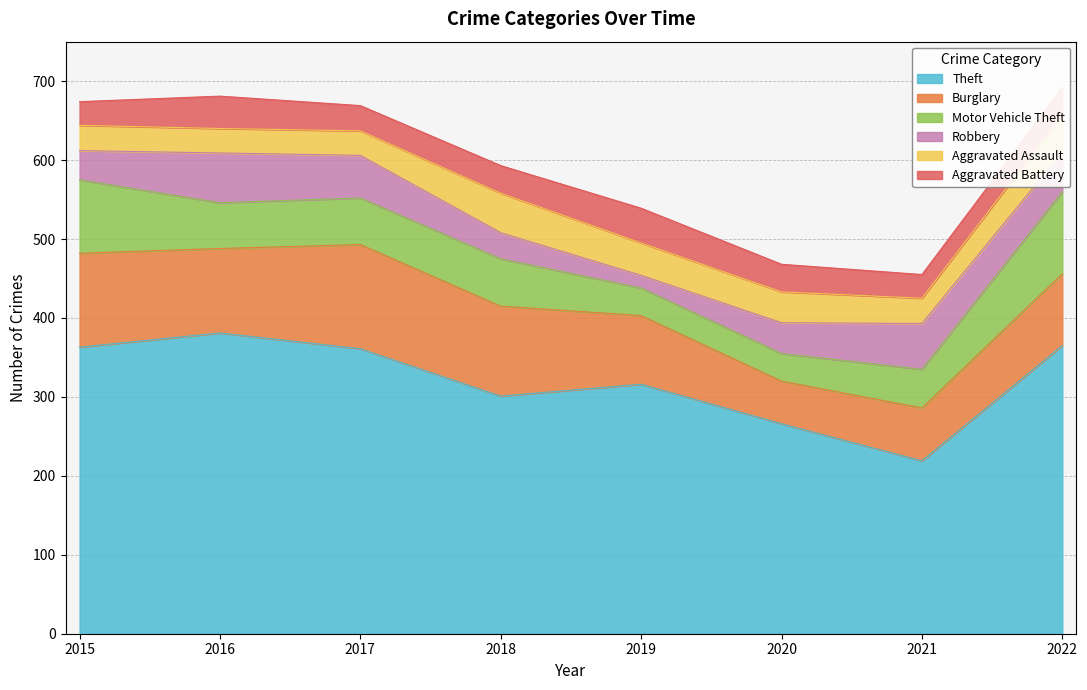

What is the highest value of the Theft series?

381